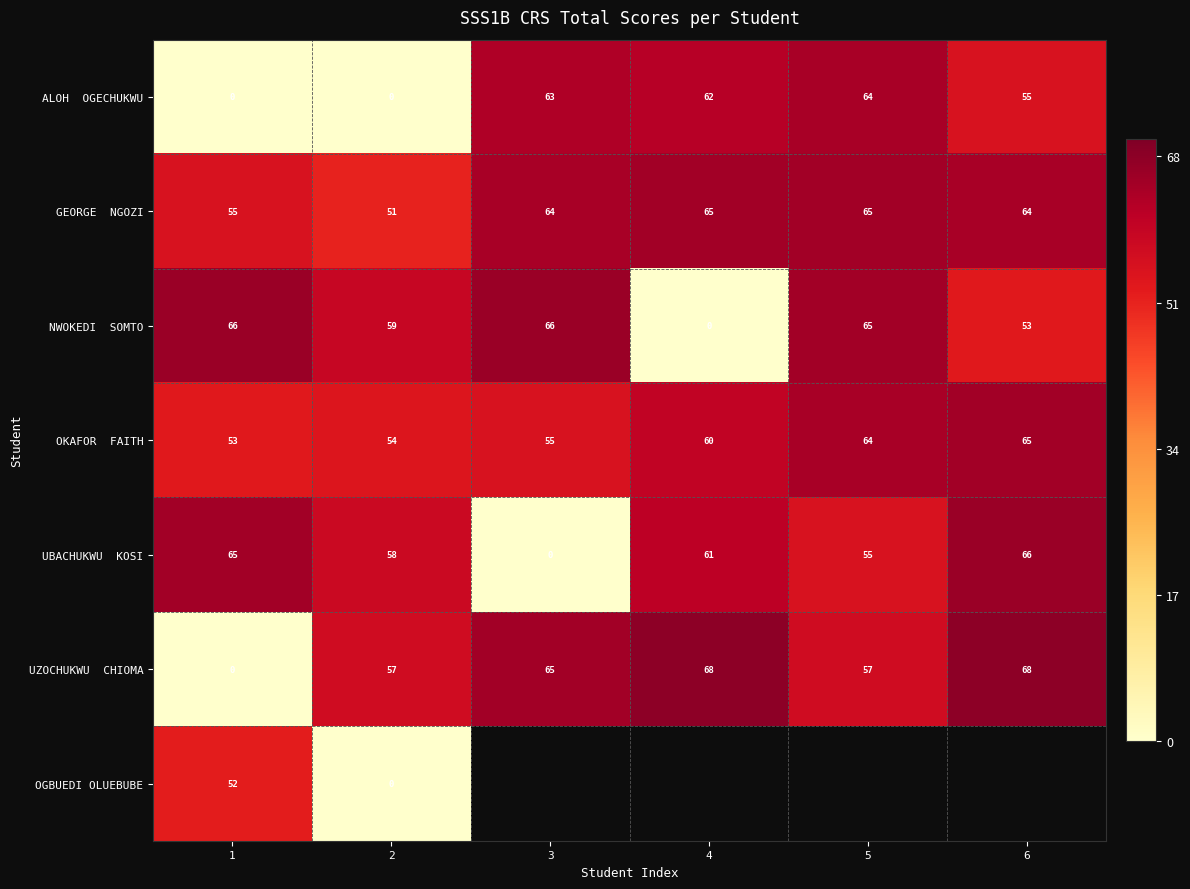

What is the total value across all series at 1?

291